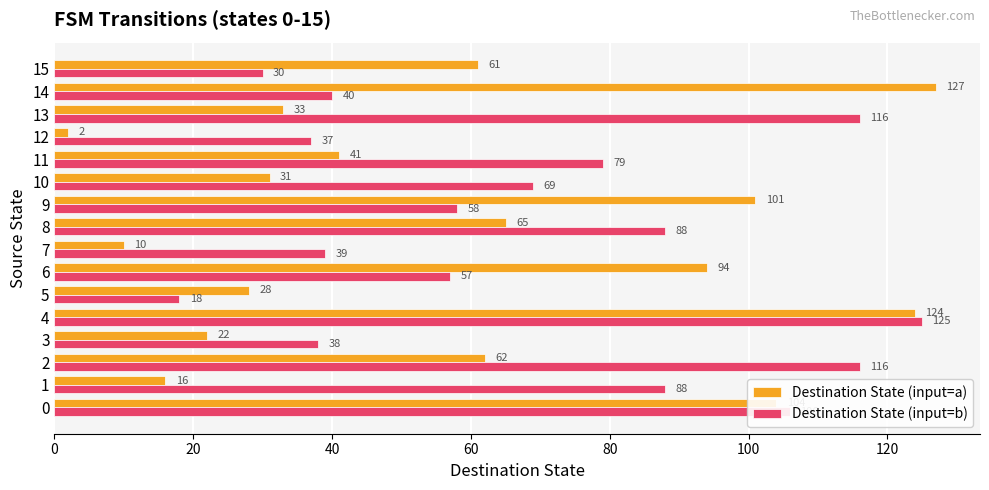

Rank the series at 14 from highest to lowest value.

Destination State (input=a), Destination State (input=b)